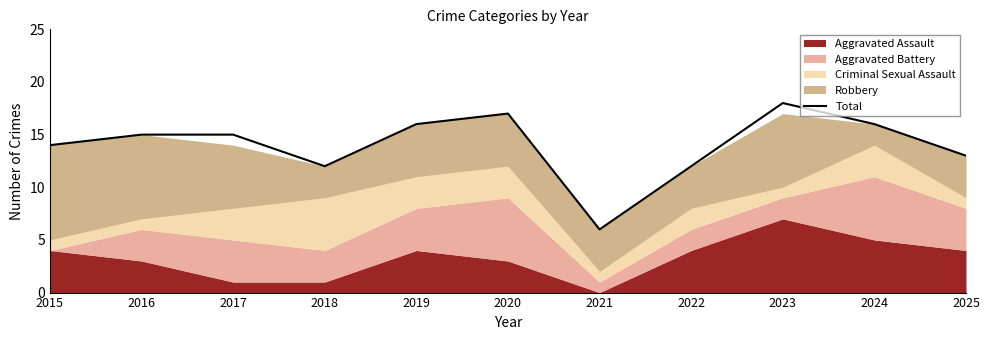

The value at 2025 is 18. True or false?

False